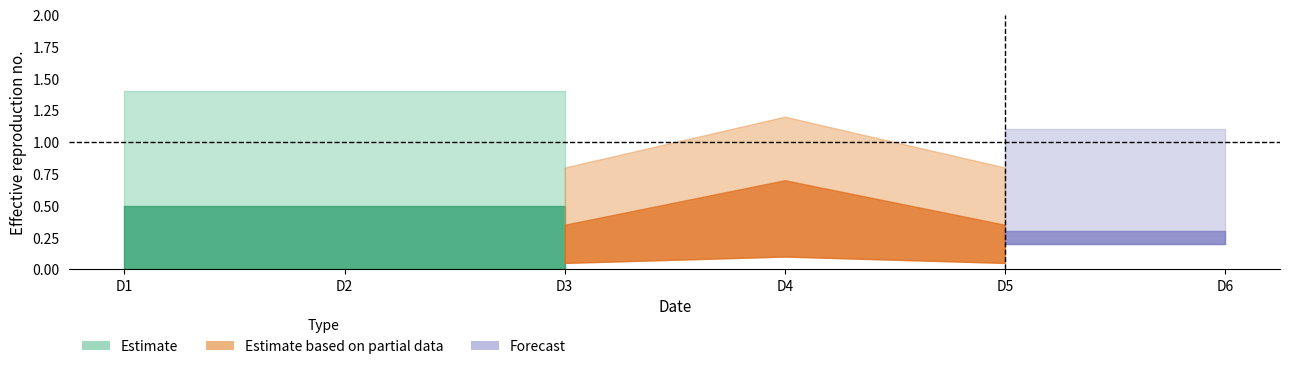

Which has a higher value, D2 or D6?

D2